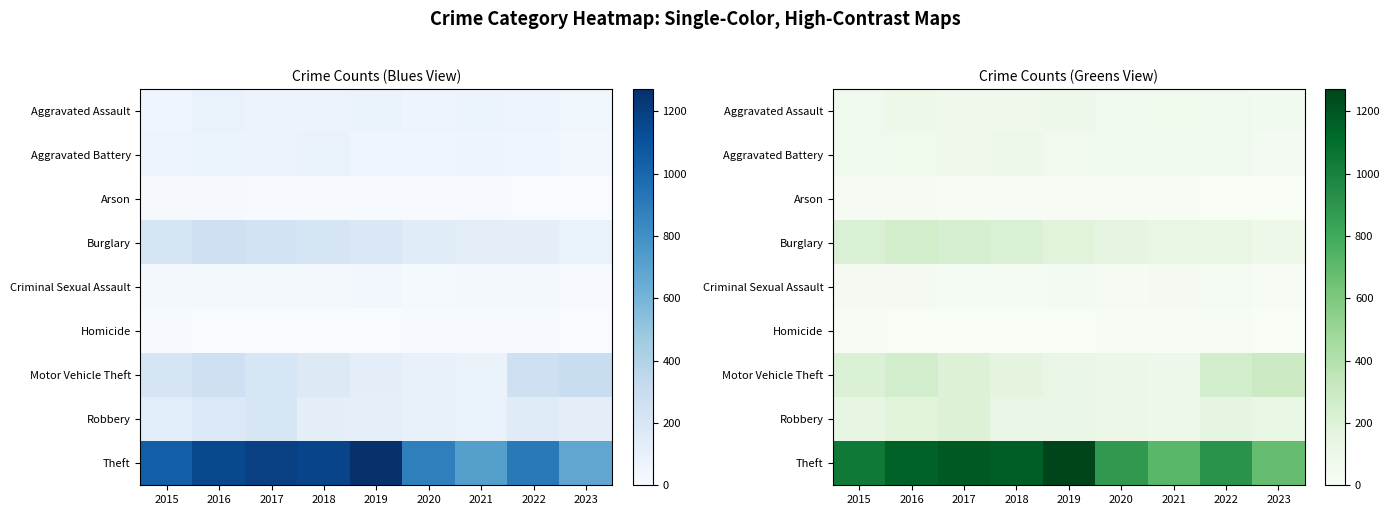

What is the lowest value of the Robbery series?

88